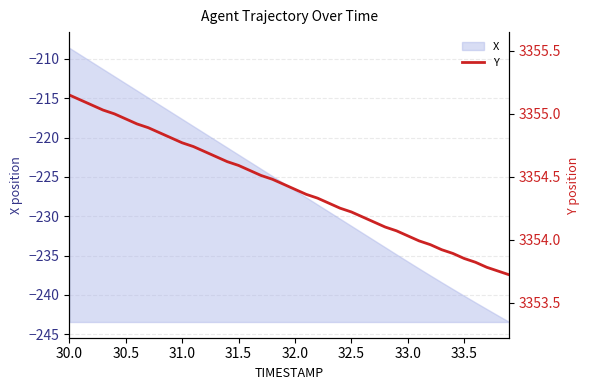

Reading left to right, what are all the values shown in this chart?

3355.2	3355.1	3355.1	3355.0	3355.0	3355.0	3354.9	3354.9	3354.8	3354.8	3354.8	3354.7	3354.7	3354.7	3354.6	3354.6	3354.6	3354.5	3354.5	3354.4	3354.4	3354.4	3354.3	3354.3	3354.2	3354.2	3354.2	3354.1	3354.1	3354.1	3354.0	3354.0	3354.0	3353.9	3353.9	3353.8	3353.8	3353.8	3353.8	3353.7